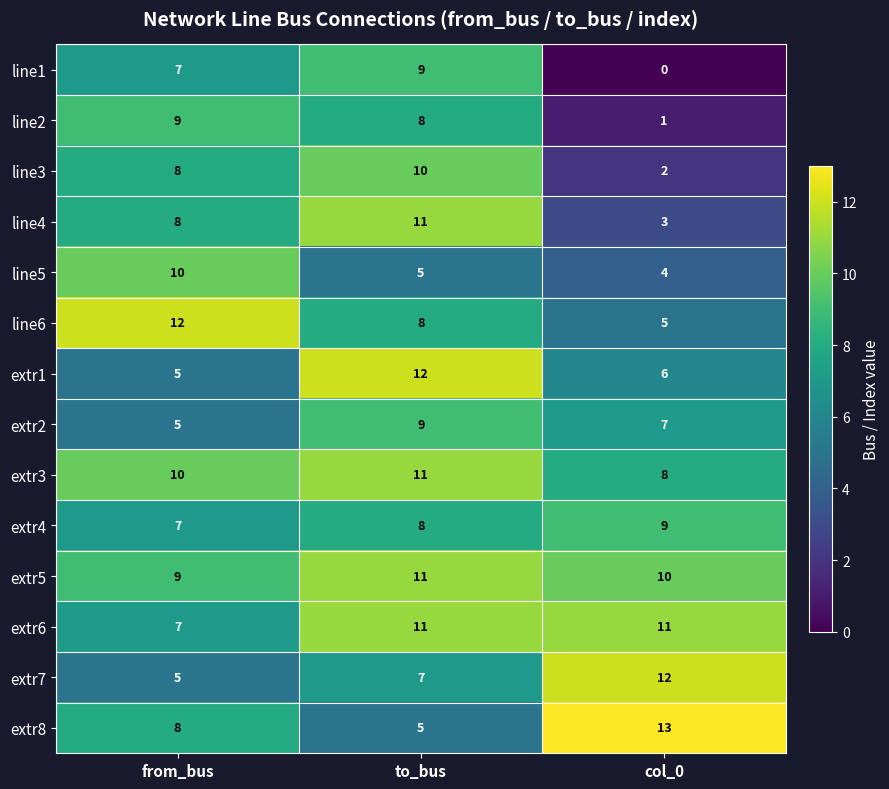

Is it true that extr8 equals 13 at col_0?

True